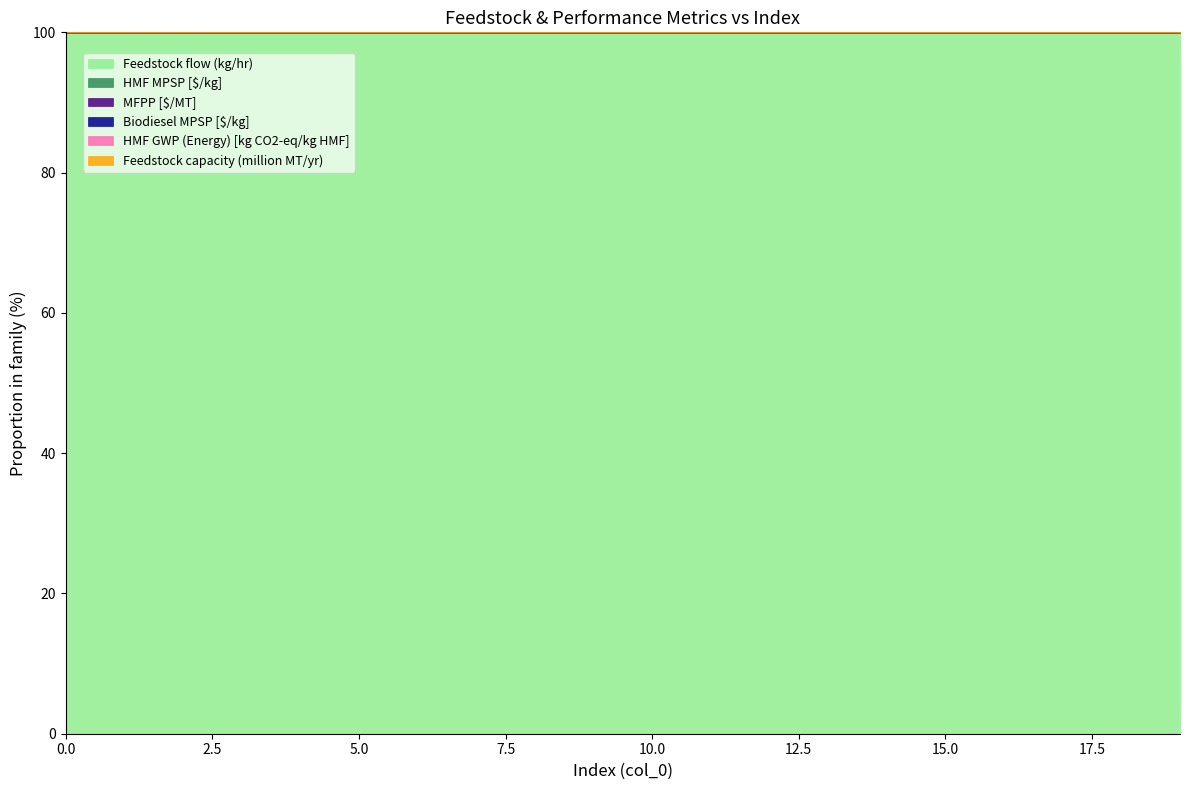

What is the sum of all Biodiesel MPSP [$/kg] values?

2000.0